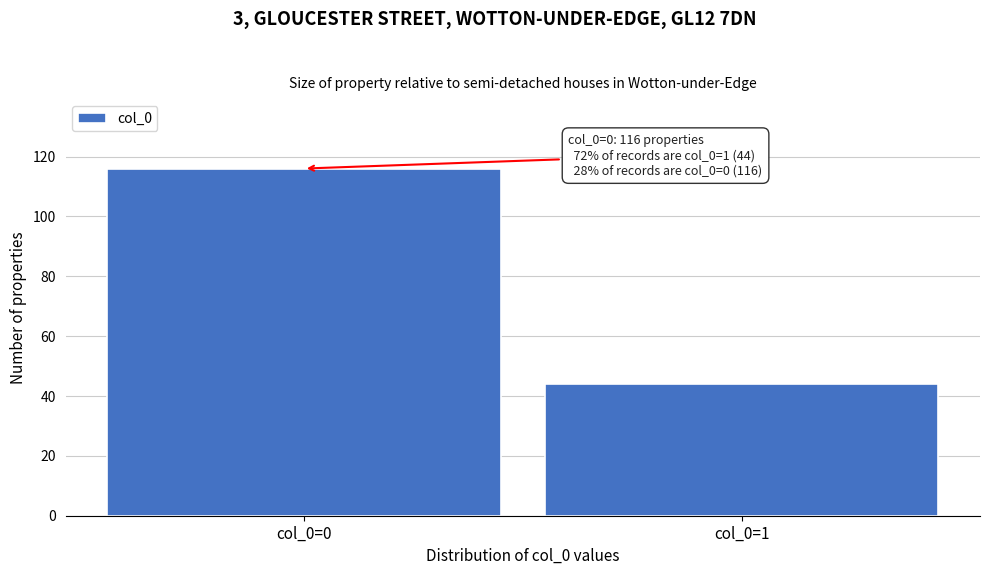

Reading right to left, transcribe all the data shown in this chart.

col_0=1=44	col_0=0=116